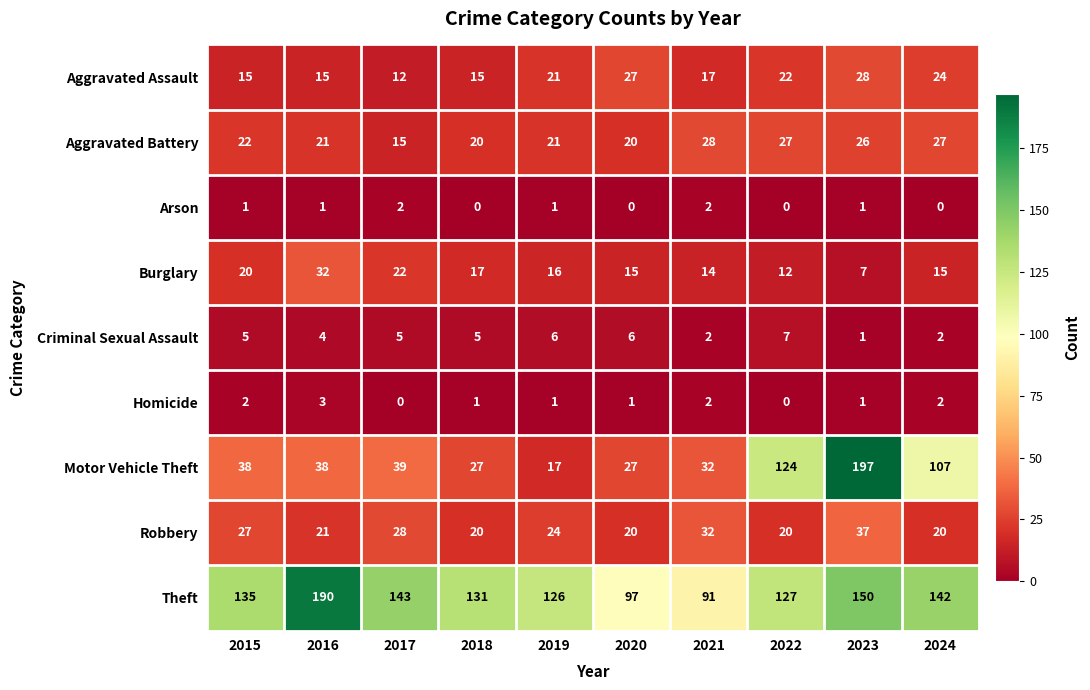

Is it true that Theft equals 255 at 2023?

False